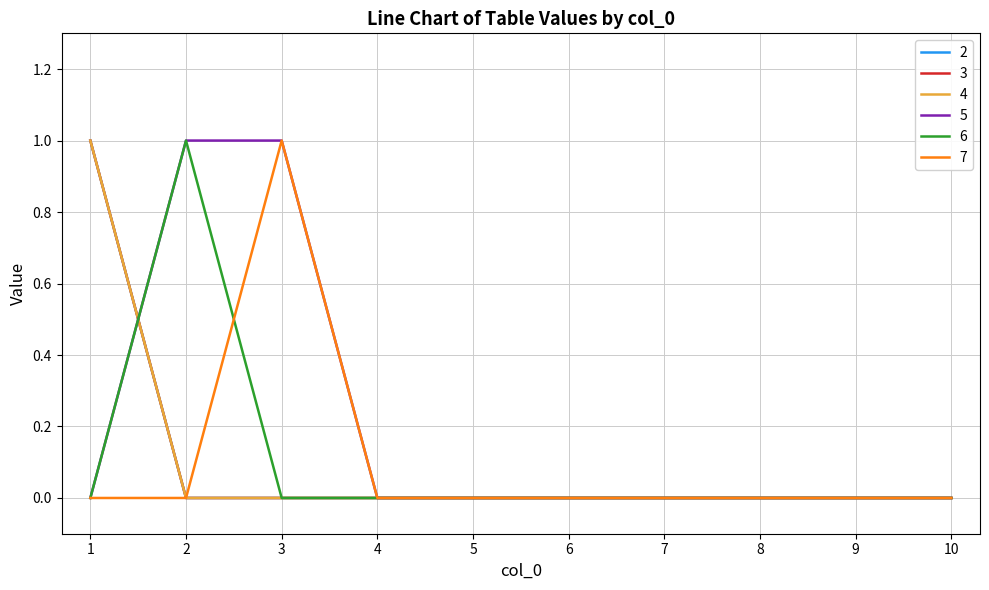

At which category does 7 reach its first local peak?

3